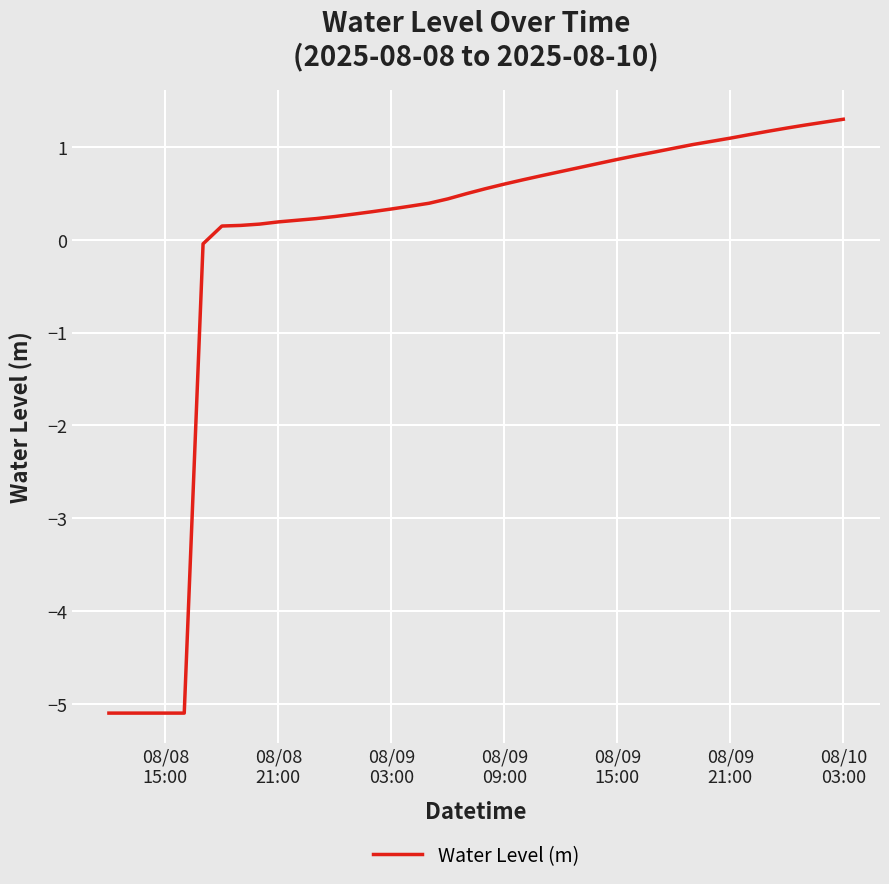

What is the difference between the maximum and minimum values?

6.4